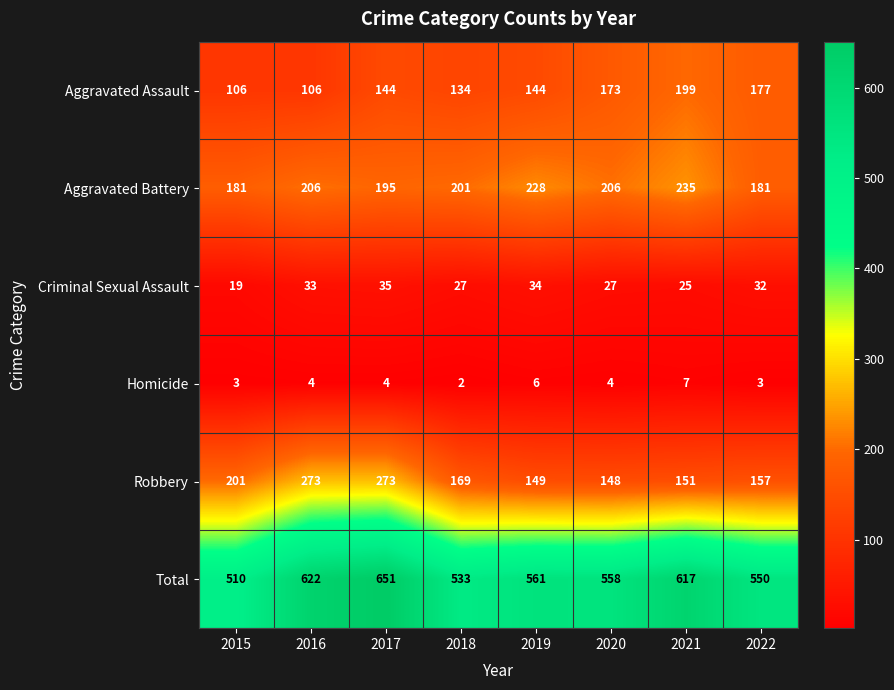

Which series changed the most between 2020 and 2022?

Aggravated Battery